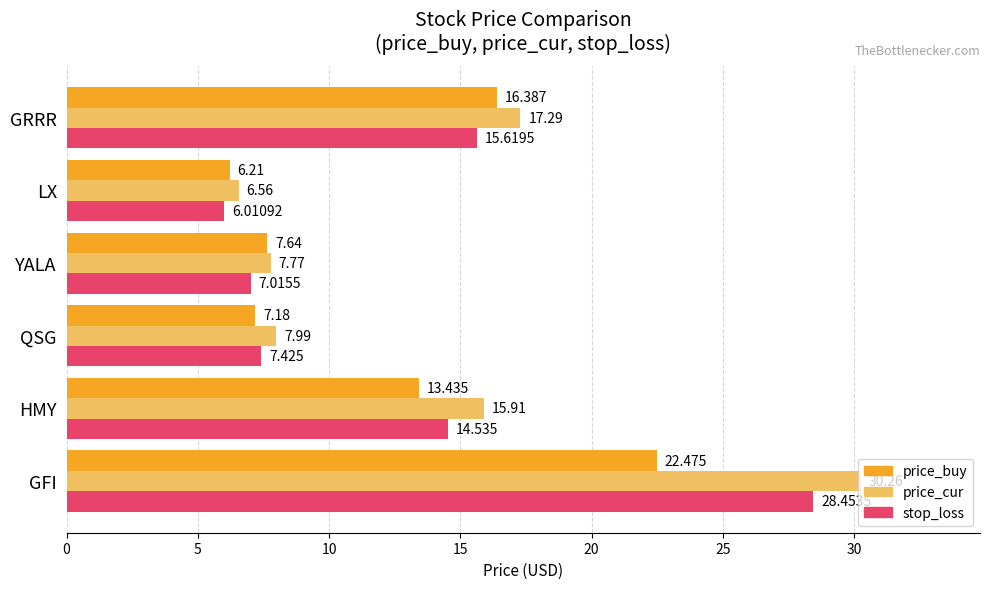

How many categories are shown in the chart?

6